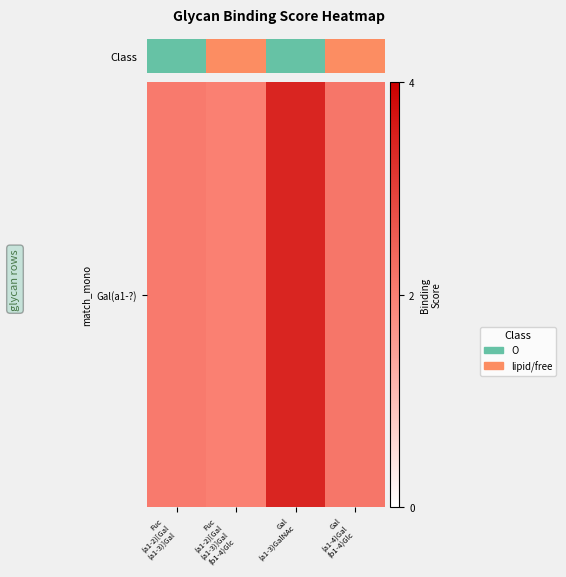

What is the minimum value shown in the chart?

2.0